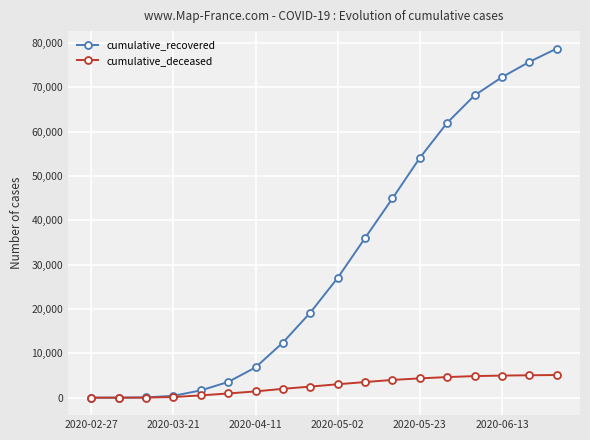

What is the highest value of the cumulative_recovered series?

78696